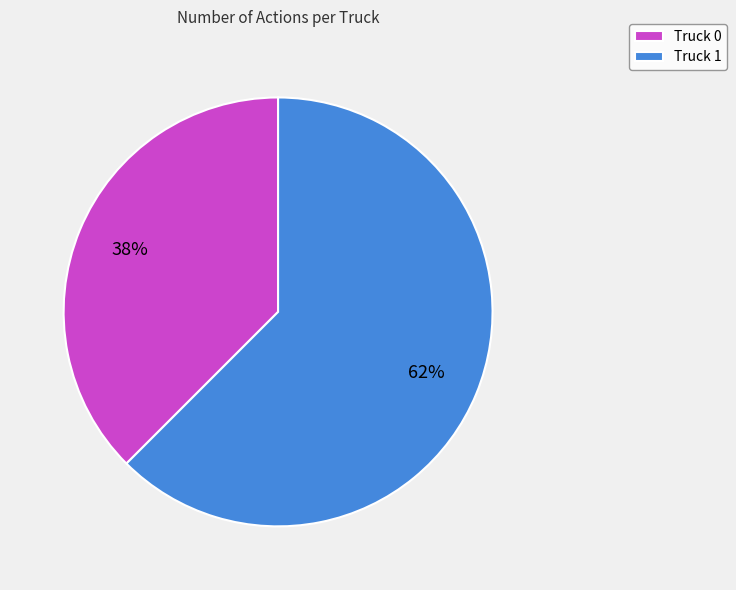

Which slice is the largest?

Truck 1